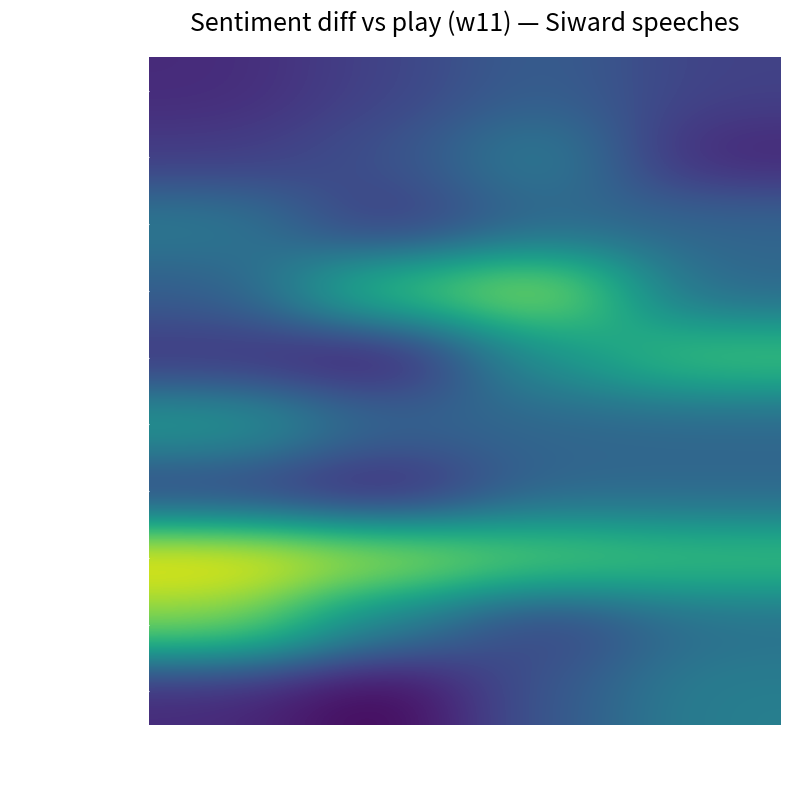

Between line C and line B, which is larger?

line C